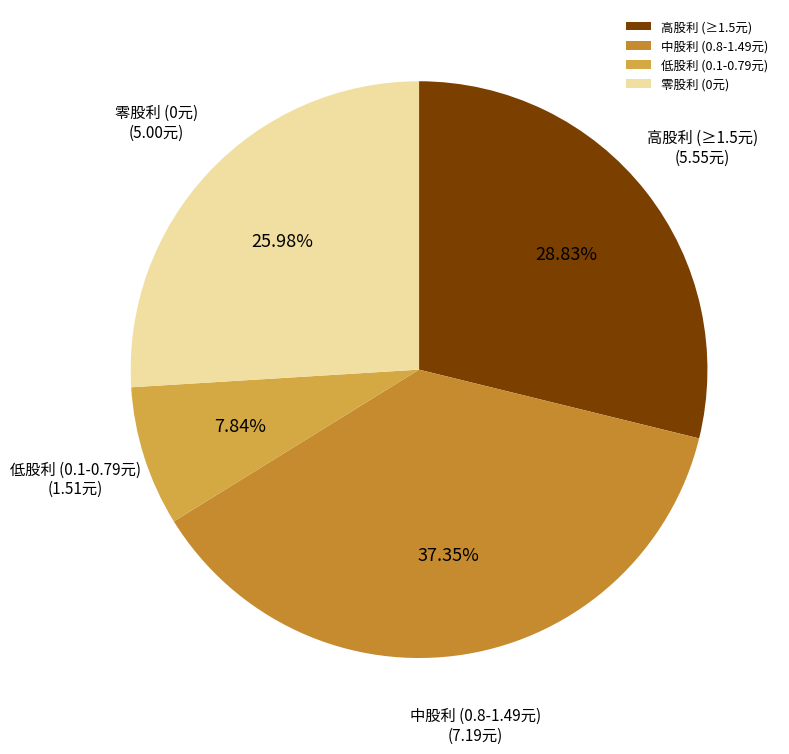

Combined, do 中股利 (0.8-1.49元) and 高股利 (≥1.5元) account for over 50%?

Yes